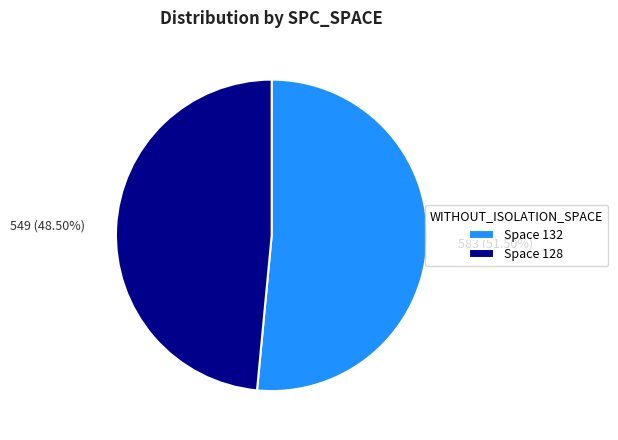

To the nearest percent, what is the difference between the largest and smallest slice percentages?

3%